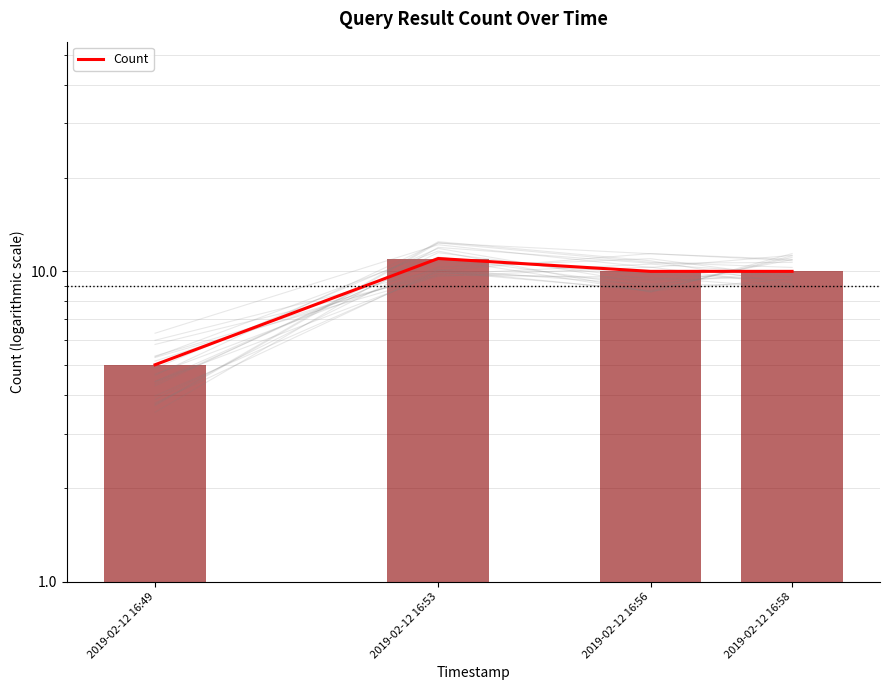

Rank the categories by value from lowest to highest.

2019-02-12 16:49, 2019-02-12 16:56, 2019-02-12 16:58, 2019-02-12 16:53